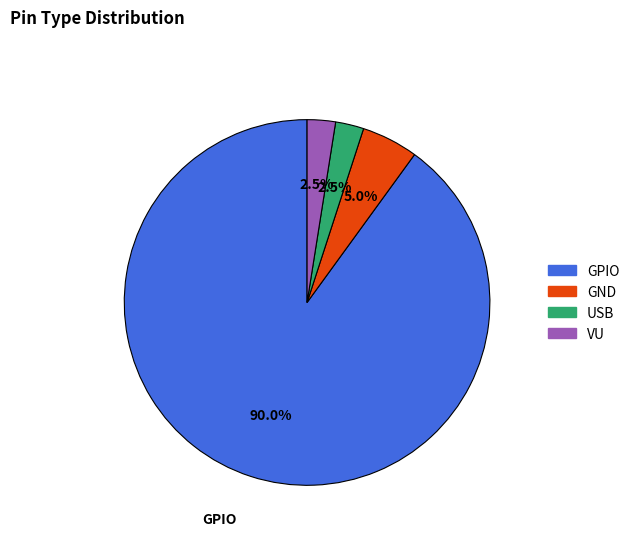

Approximately how many times larger is the value at GND compared to GPIO?

0.1